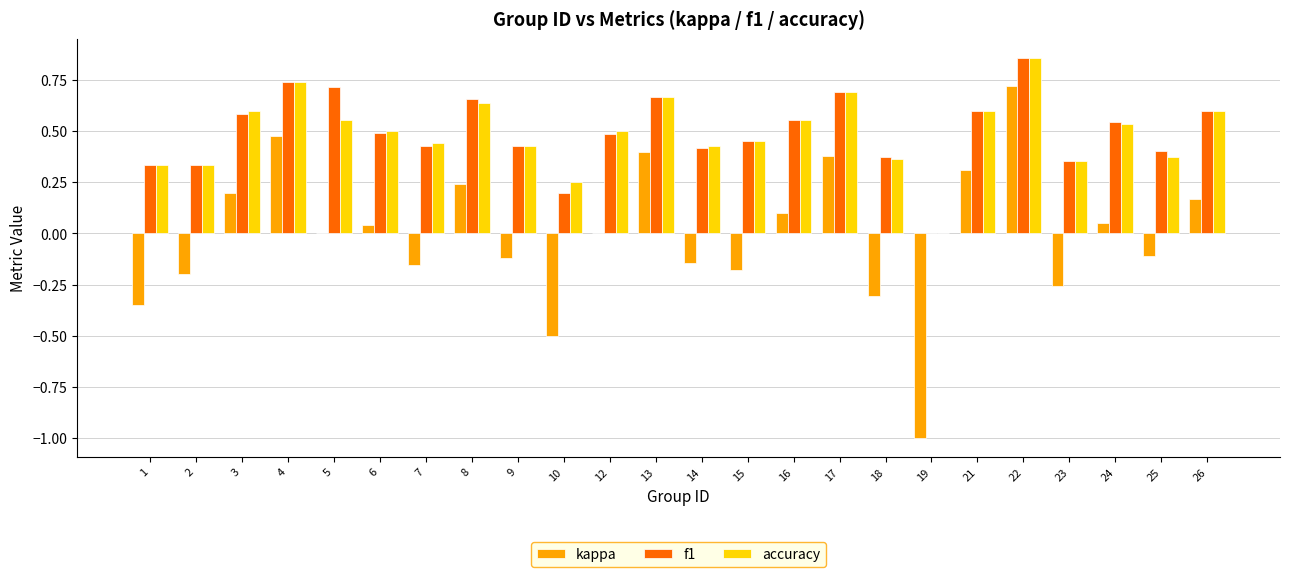

Does the chart contain stacked bars?

No